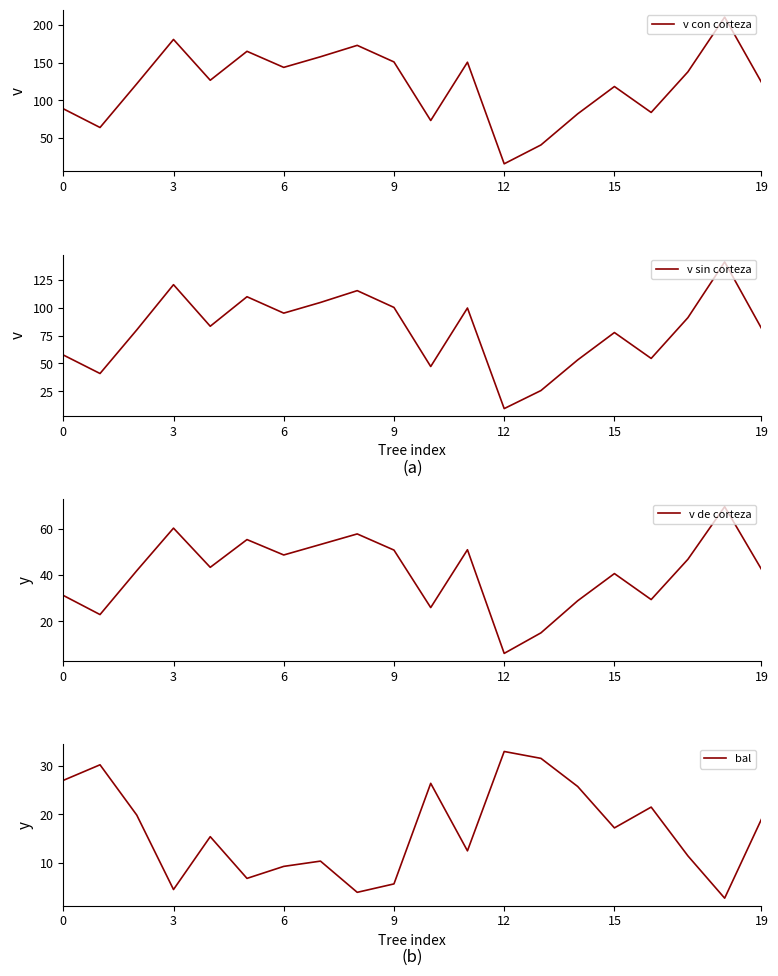

True or false: bal has more than 0 interior local peaks.

True